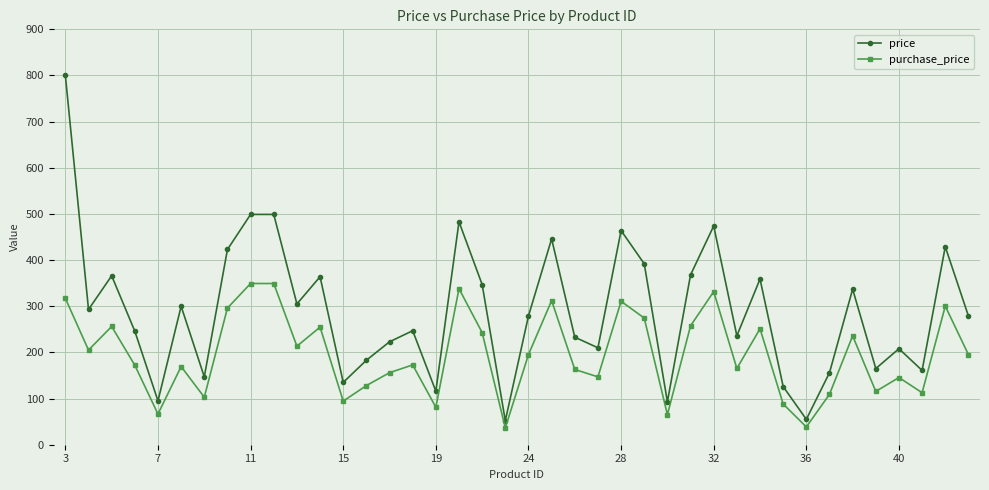

True or false: purchase_price and price intersect in this chart.

False